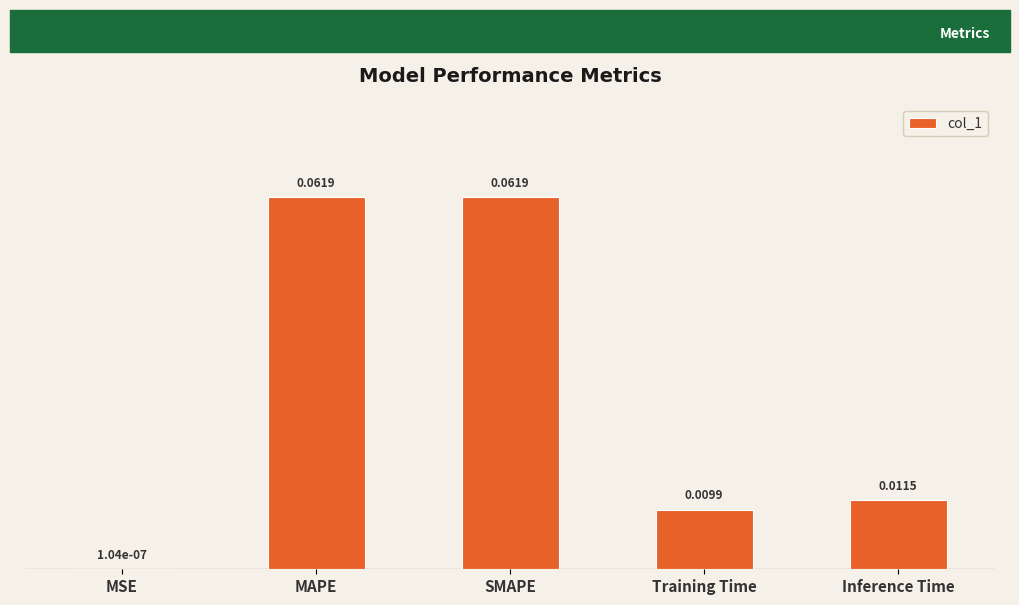

Where is the data nearest to the value 0?

MSE